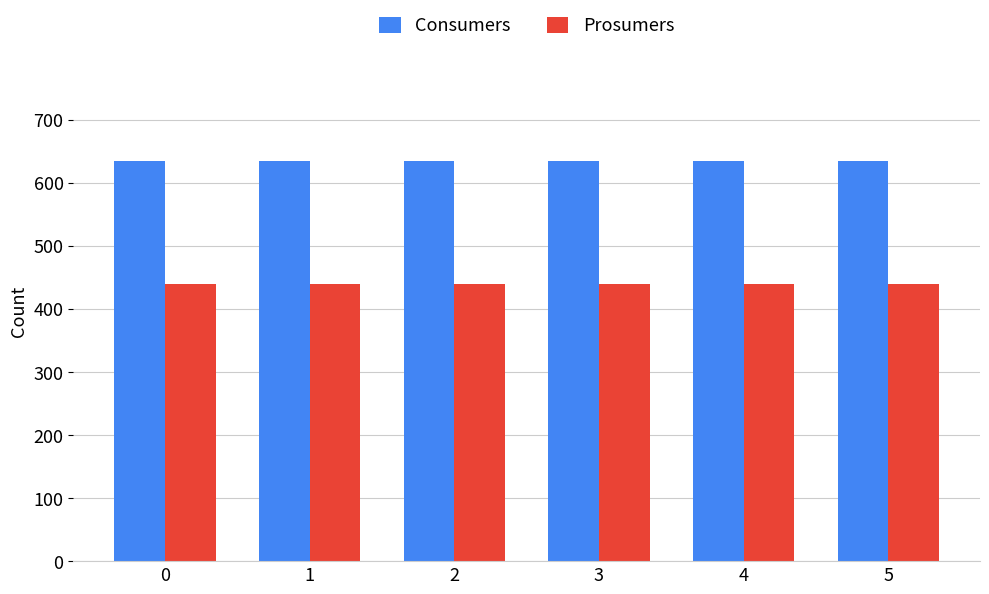

How many bars are there in total?

12